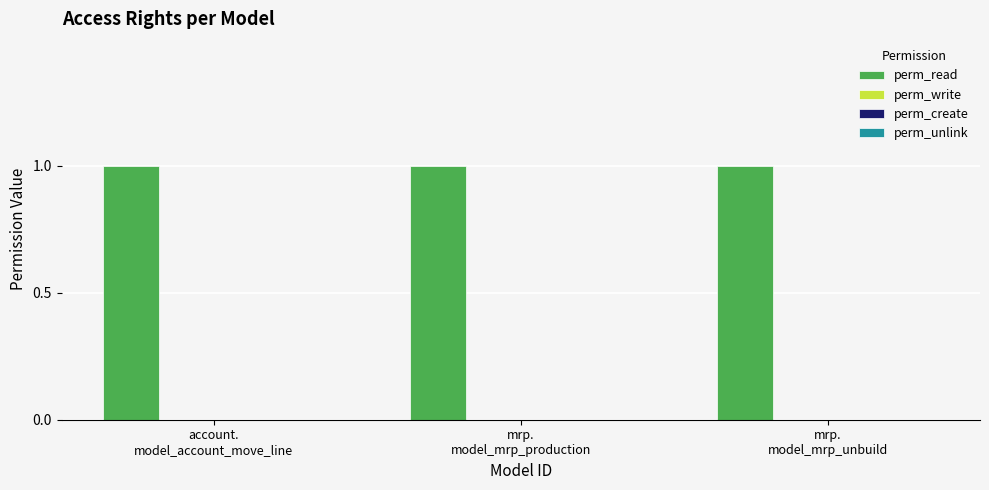

The perm_read series shows 1 at mrp.
model_mrp_unbuild. True or false?

True